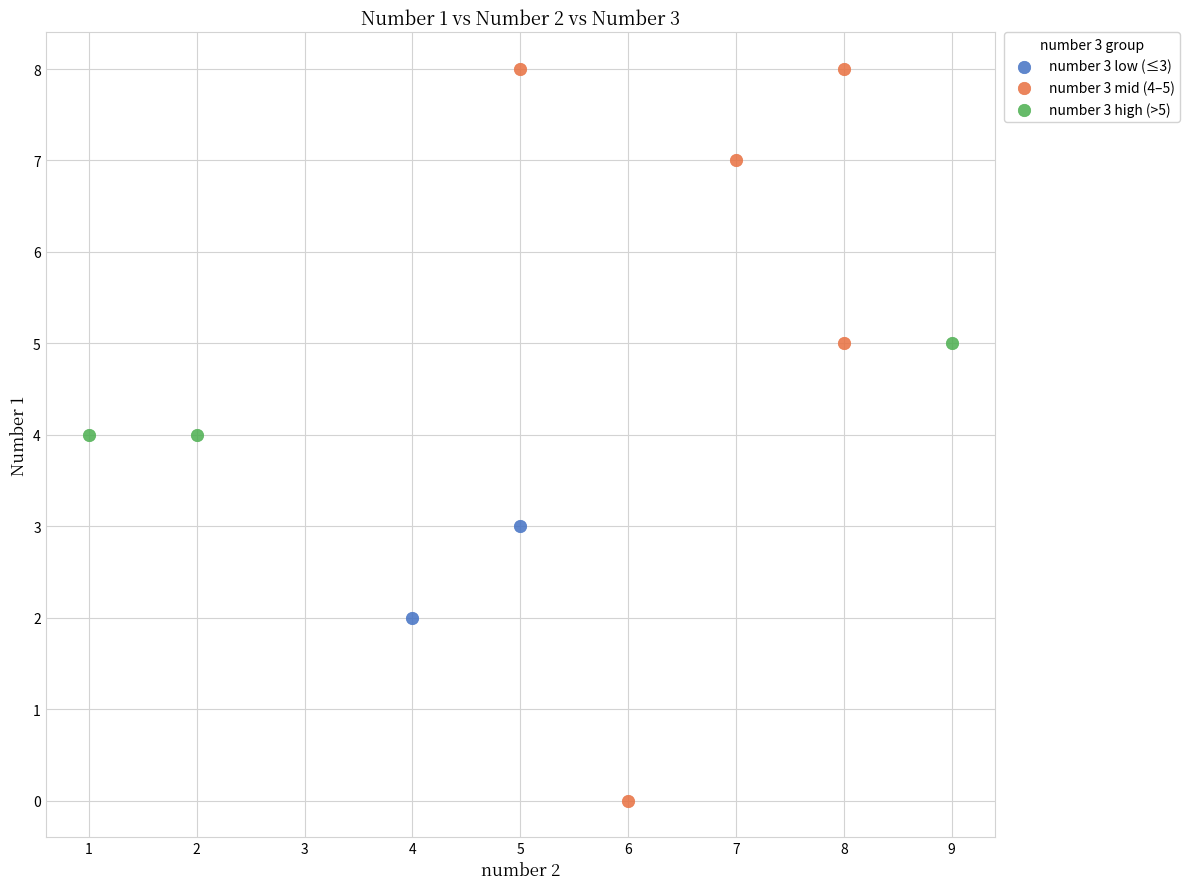

Which series has the largest Y range (max minus min)?

number 3 mid (4–5)